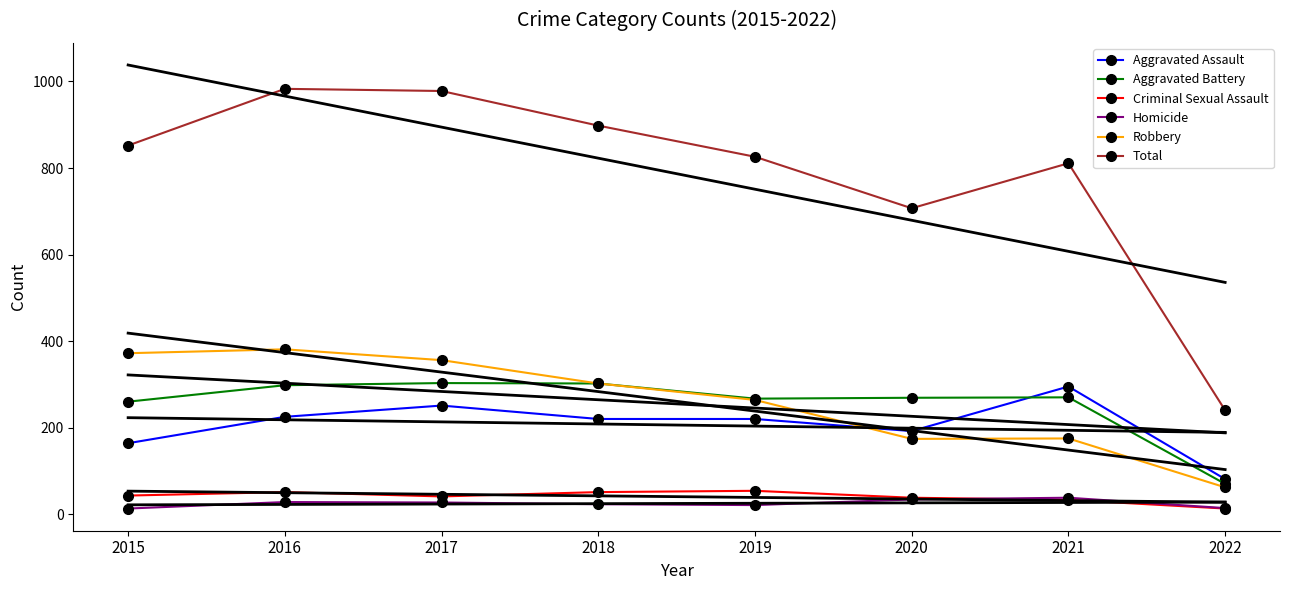

How many values in the Aggravated Battery series are below 270?

4